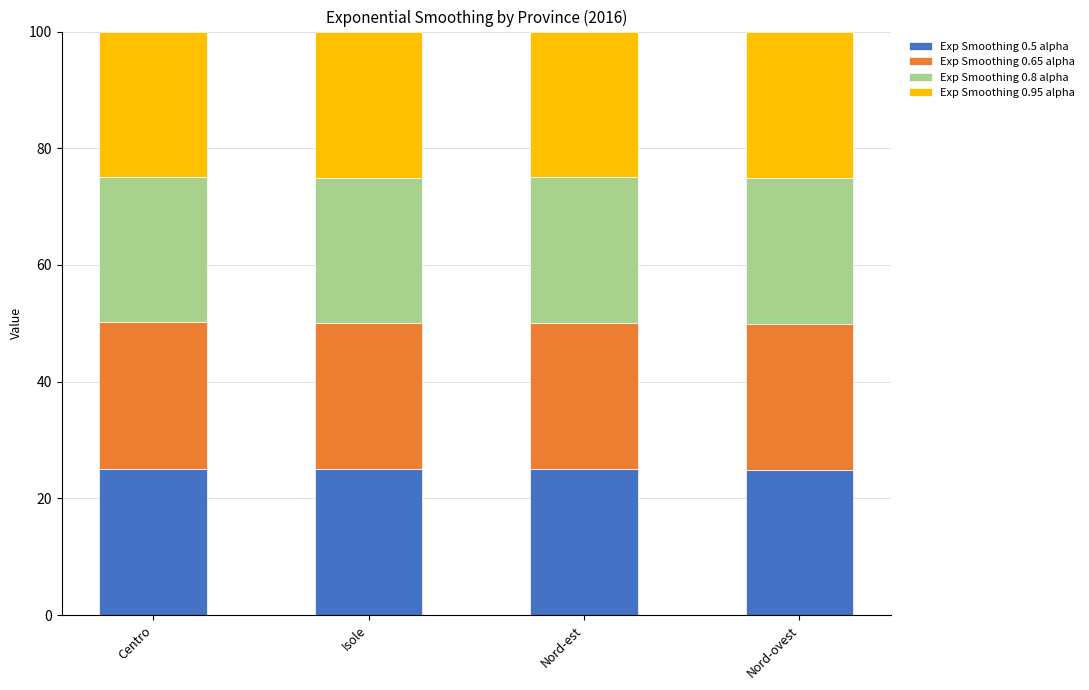

What are all the series names shown in the legend?

Exp Smoothing 0.5 alpha, Exp Smoothing 0.65 alpha, Exp Smoothing 0.8 alpha, Exp Smoothing 0.95 alpha